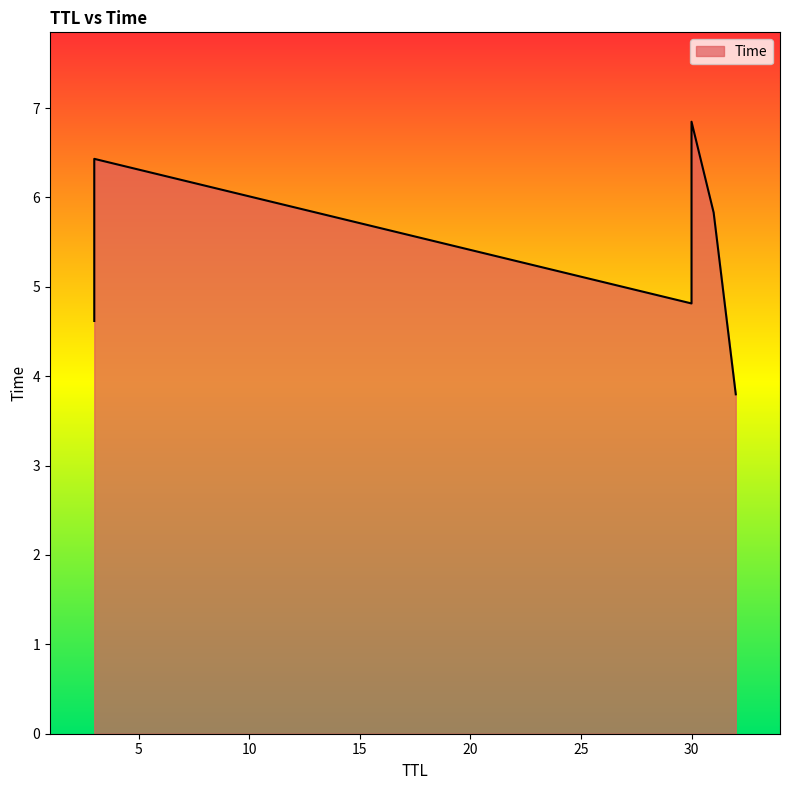

What value does the data have at 32?

3.8